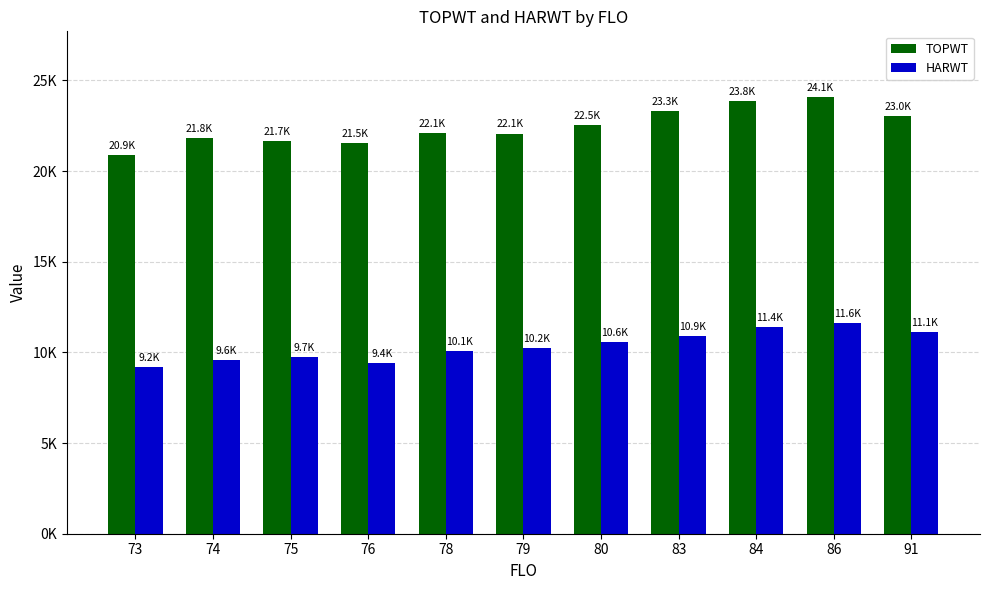

Between 75 and 83, which is larger?

83